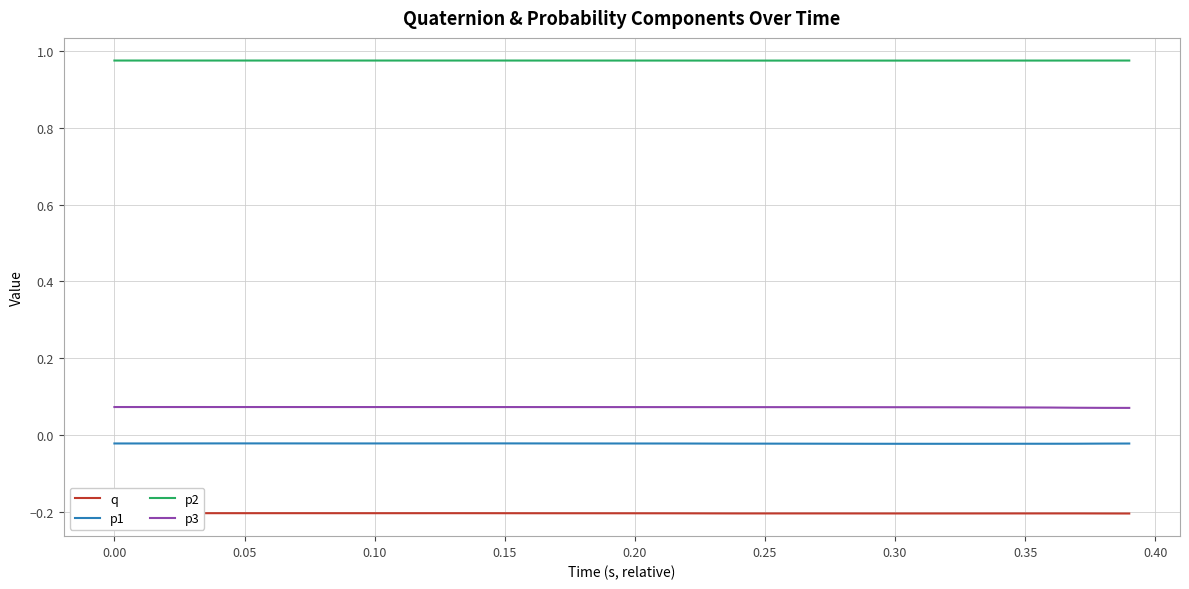

True or false: p1 and p2 intersect in this chart.

False